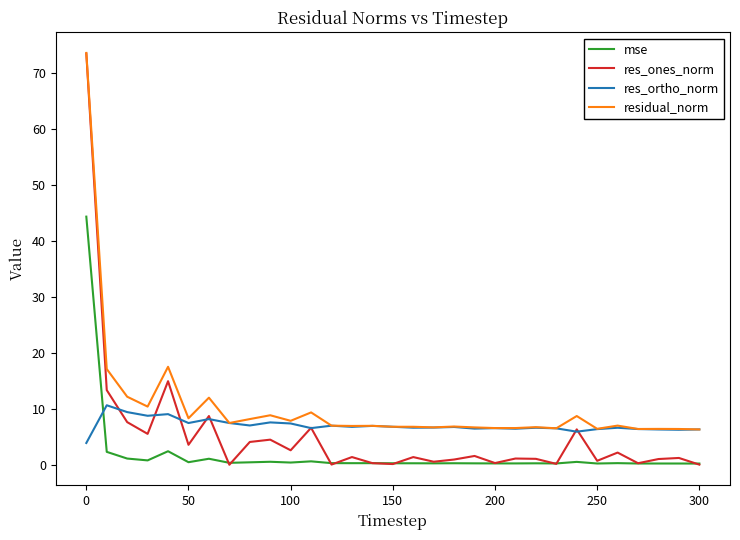

Which series has the largest total across all categories?

residual_norm